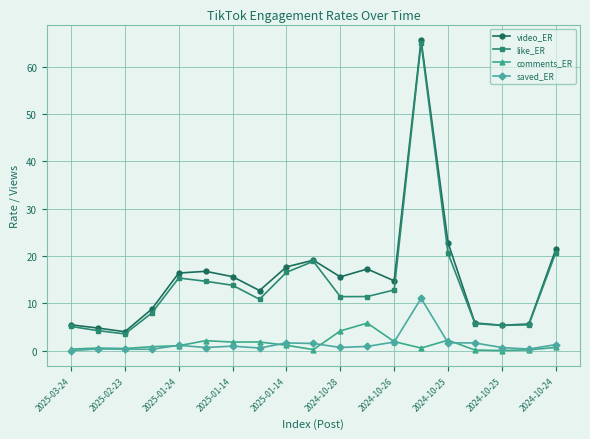

True or false: comments_ER and like_ER cross at least once.

False